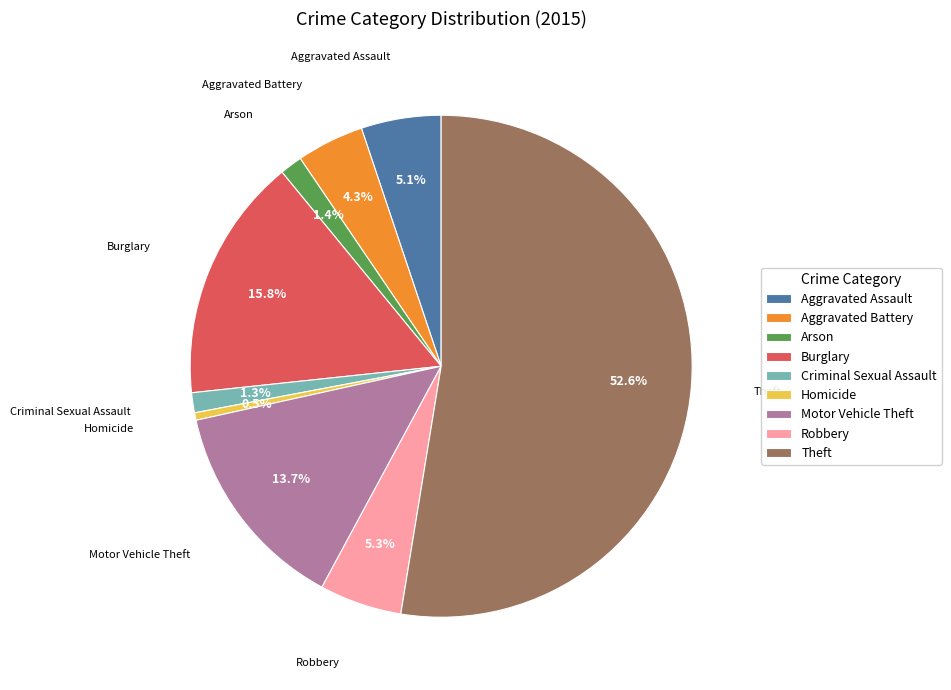

Which category has the smallest portion of the pie?

Homicide